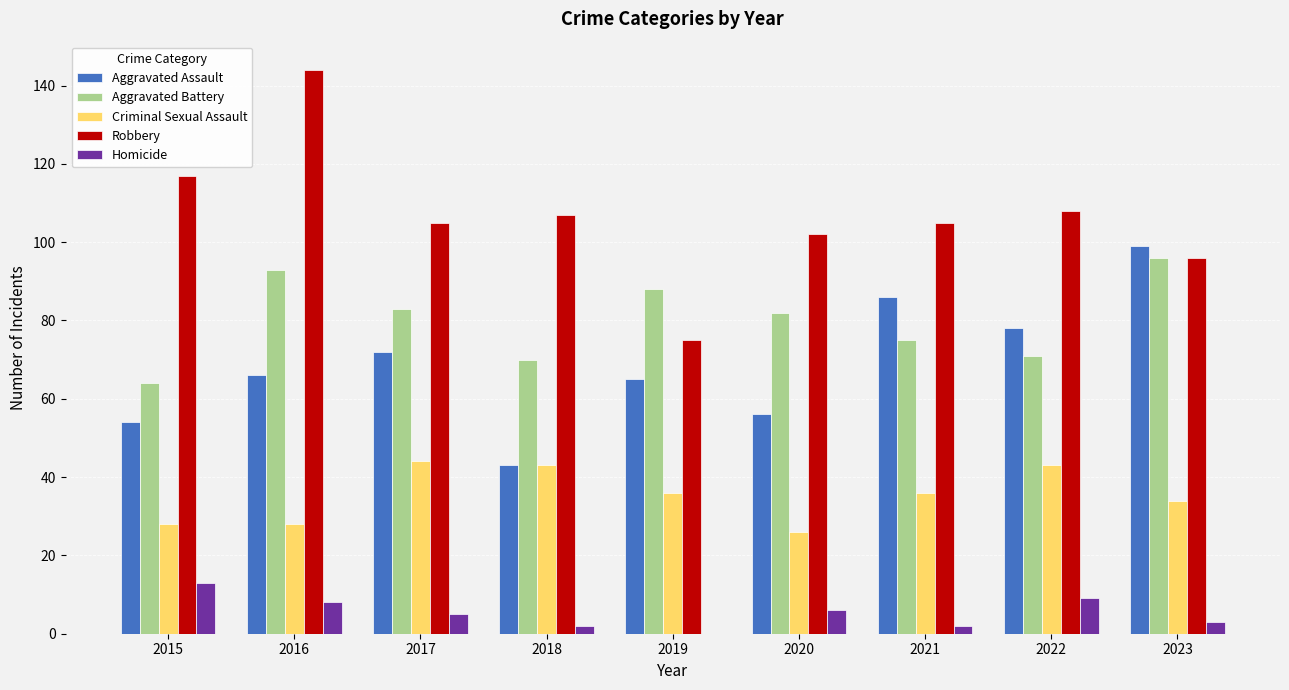

Reading right to left, transcribe all the data shown in this chart.

Aggravated Assault: 99	78	86	56	65	43	72	66	54
Aggravated Battery: 96	71	75	82	88	70	83	93	64
Criminal Sexual Assault: 34	43	36	26	36	43	44	28	28
Robbery: 96	108	105	102	75	107	105	144	117
Homicide: 3	9	2	6	0	2	5	8	13